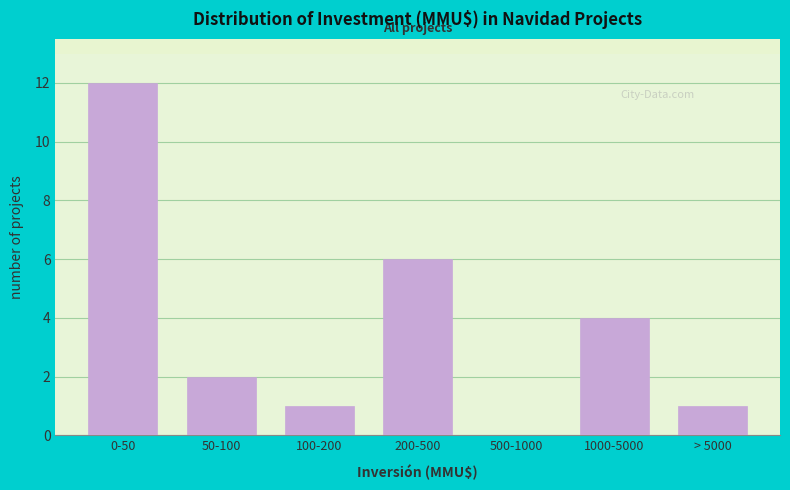

Reading left to right, list all the values displayed in this chart.

0-50=12	50-100=2	100-200=1	200-500=6	500-1000=0	1000-5000=4	> 5000=1